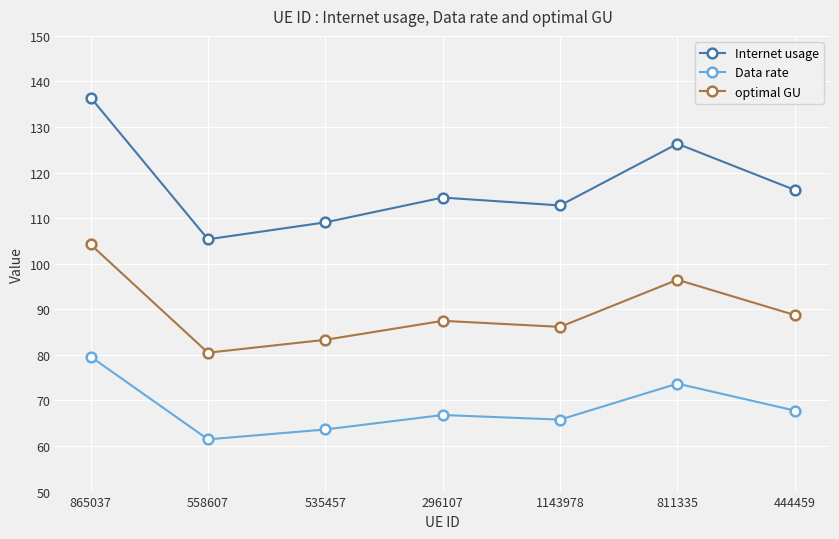

Is this an area chart (filled region under the line)?

No